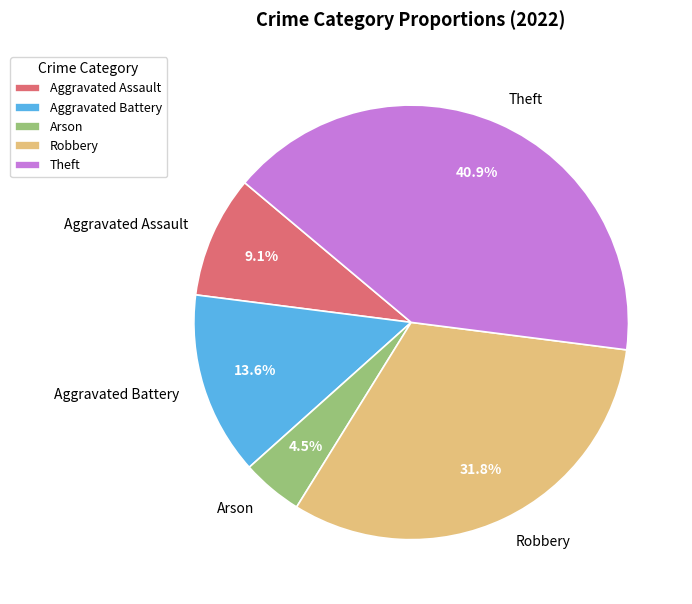

How much of the chart is everything except Theft?

59.1%